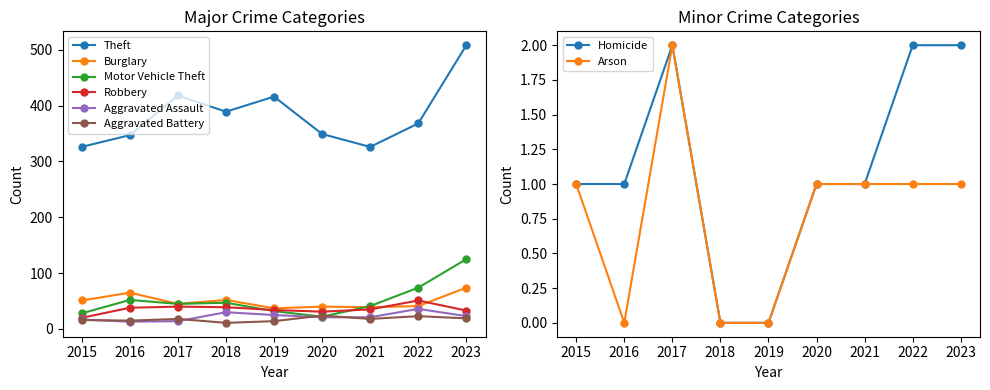

How many values in the Theft series are below 368?

4